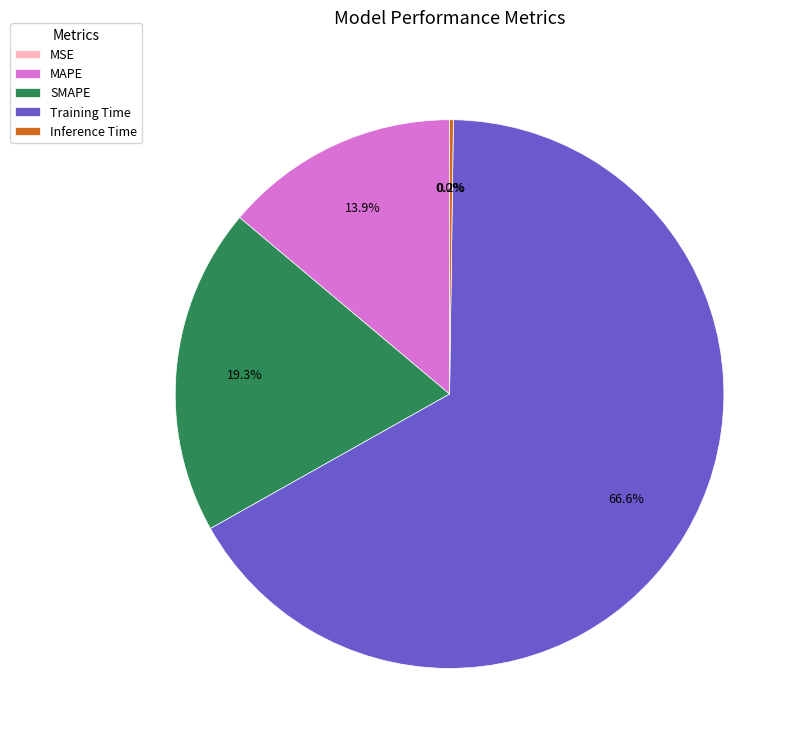

What percentage is NOT represented by MAPE?

86.1%